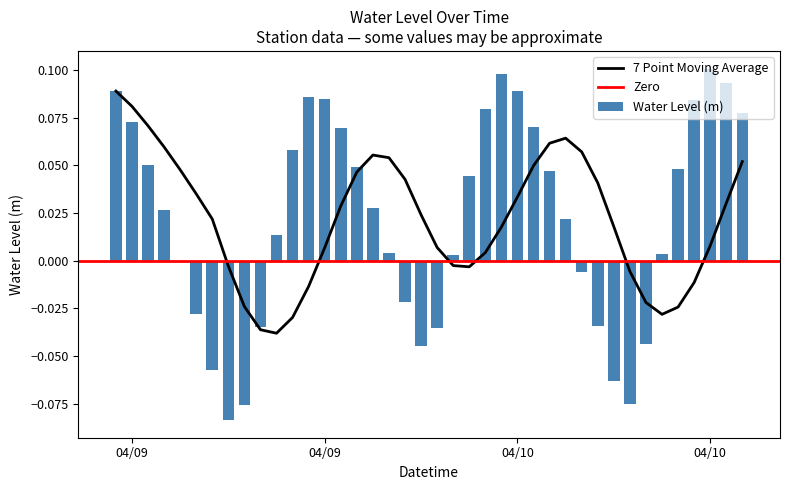

Reading left to right, what are all the values shown in this chart?

0.1	0.1	0.1	0.0	-0.0	-0.0	-0.1	-0.1	-0.1	-0.0	0.0	0.1	0.1	0.1	0.1	0.0	0.0	0.0	-0.0	-0.0	-0.0	0.0	0.0	0.1	0.1	0.1	0.1	0.0	0.0	-0.0	-0.0	-0.1	-0.1	-0.0	0.0	0.0	0.1	0.1	0.1	0.1